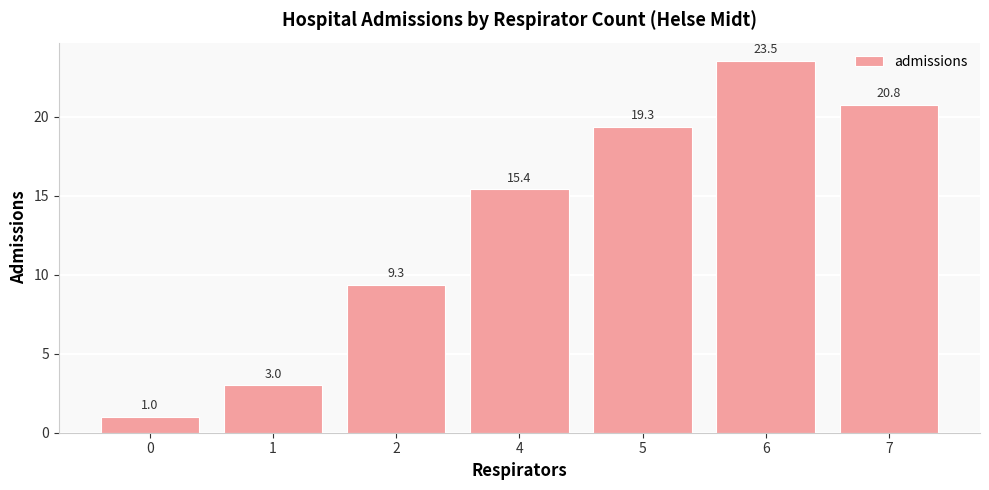

What is the difference between the maximum and minimum values?

22.5